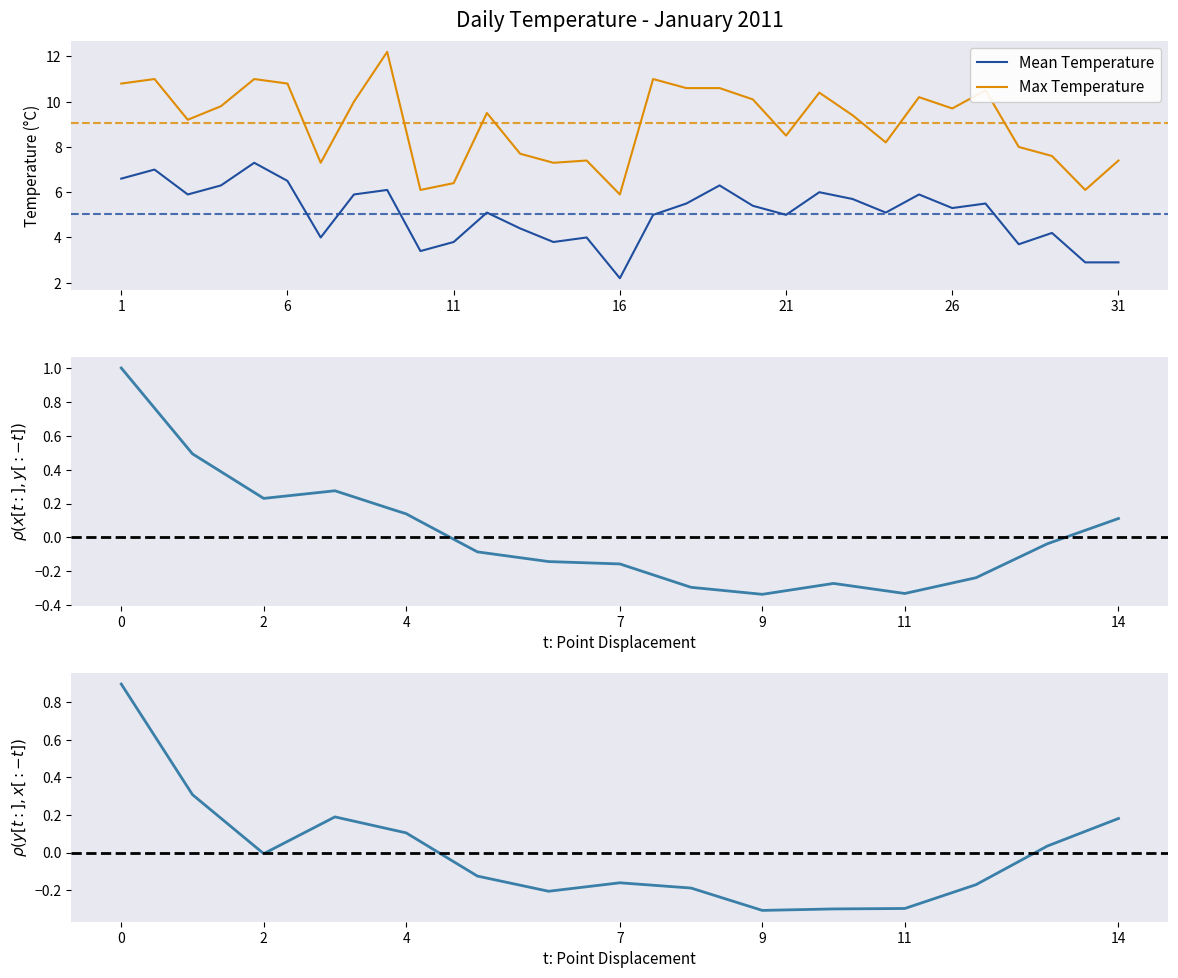

At which category is the sum across all series the highest?

5